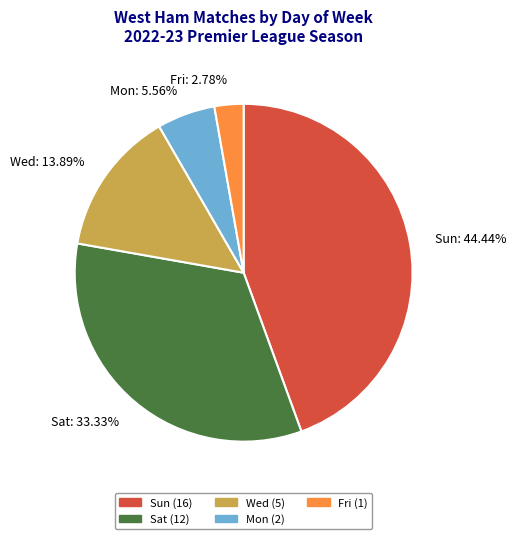

What is the smallest slice in the pie chart?

Fri